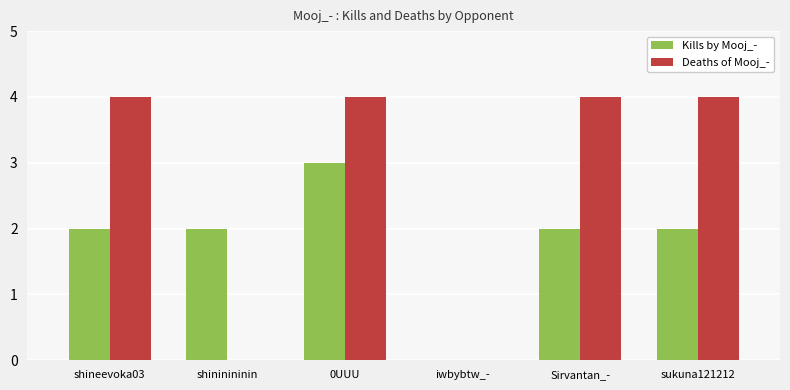

What is the sum of all Kills by Mooj_- values?

11